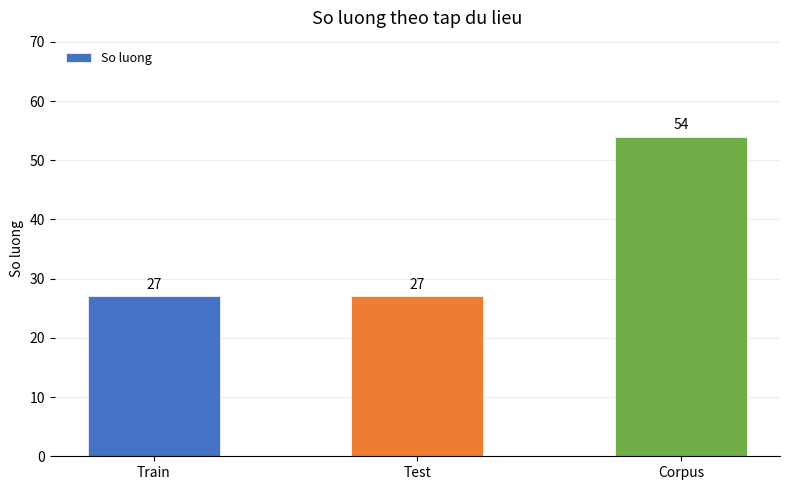

How many bars are there in total?

3